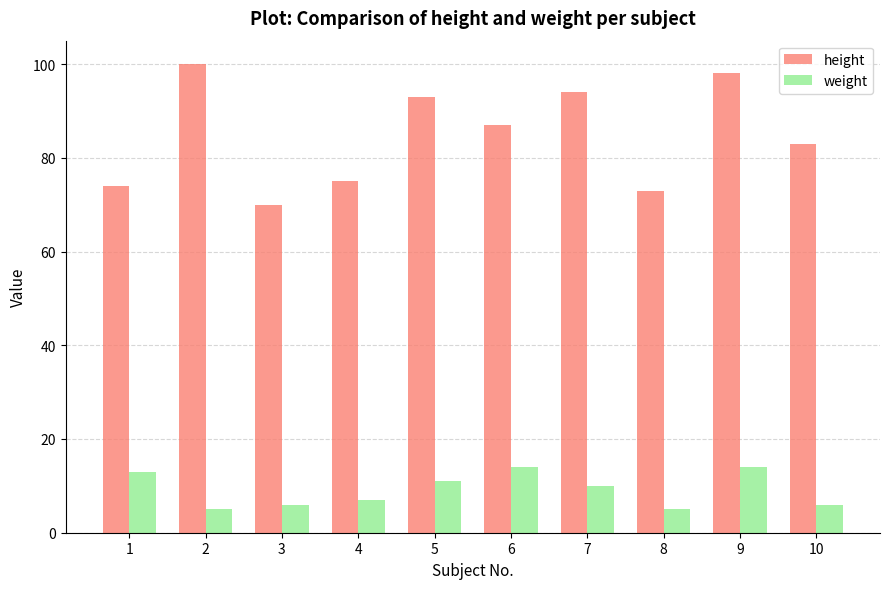

Which series has the largest total across all categories?

height